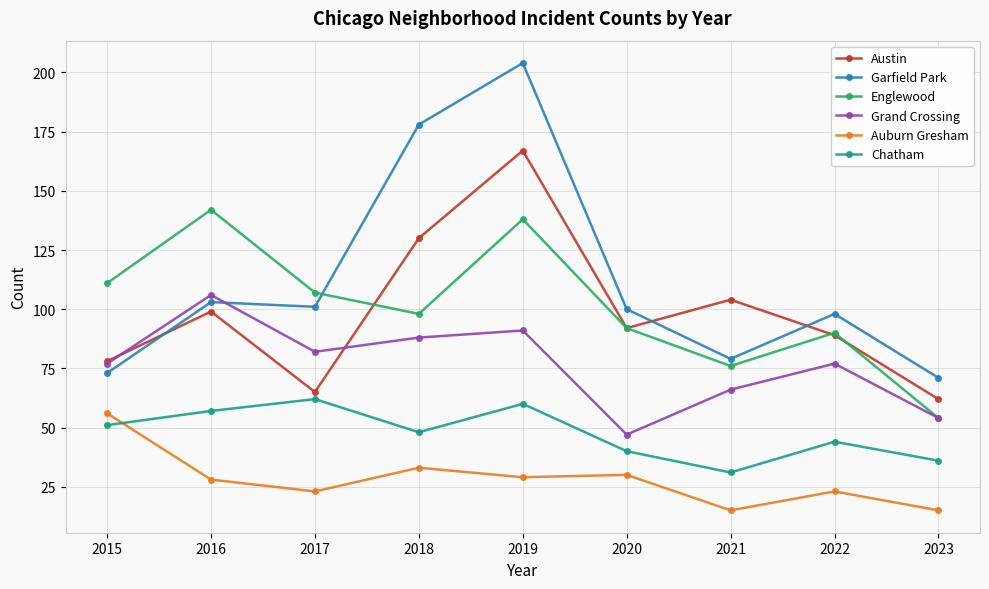

Where is Auburn Gresham nearest to the value 35?

2018